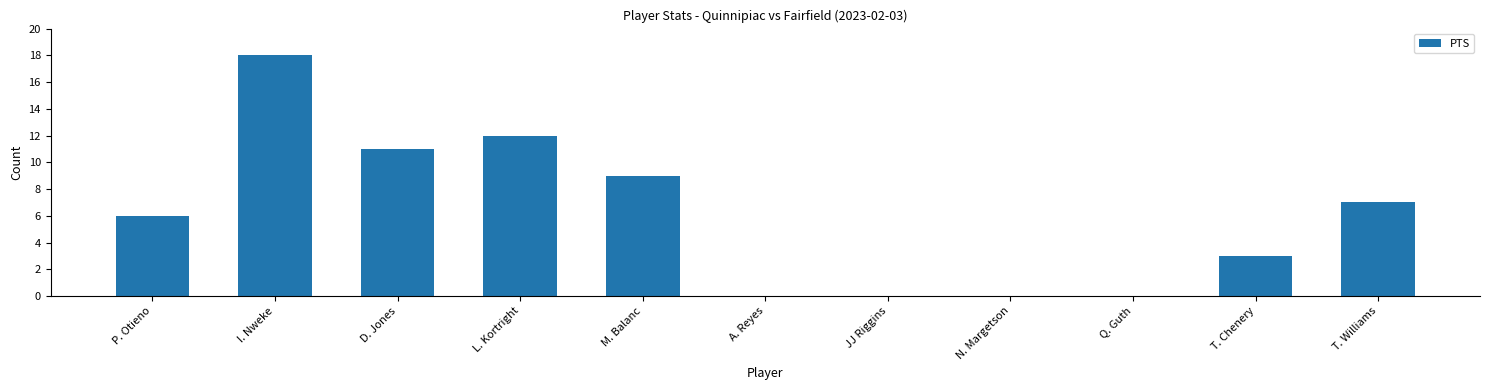

What is the approximate value at T. Williams, to the nearest 5?

5